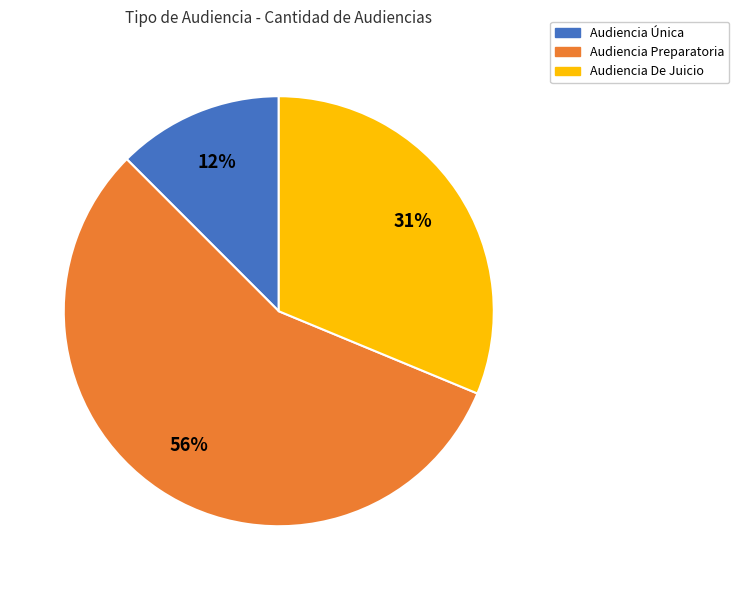

Do Audiencia Preparatoria and Audiencia Única together represent more than half of the pie?

Yes